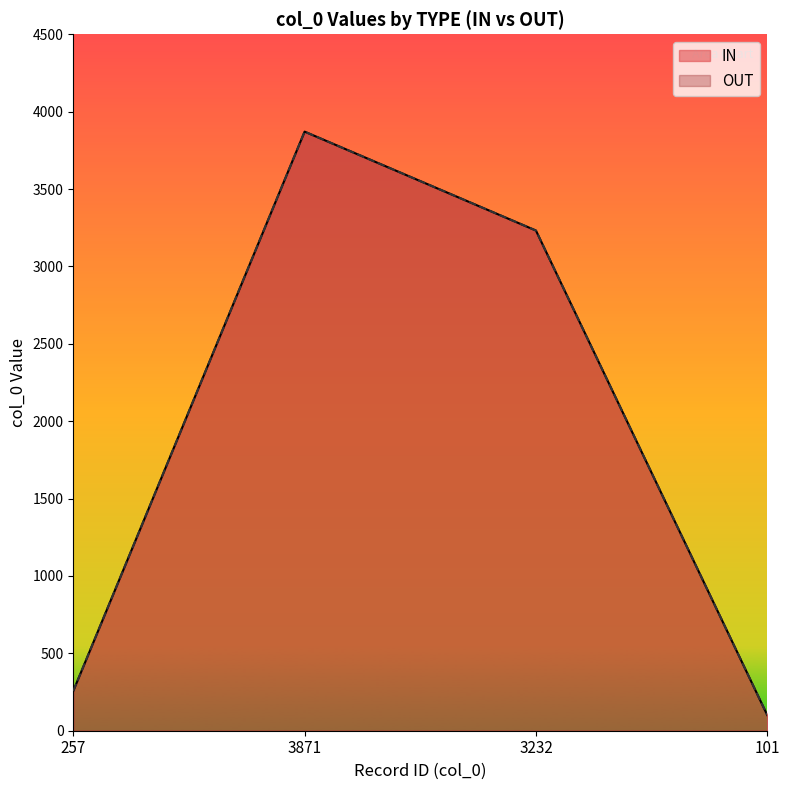

What are all the series names shown in the legend?

IN, OUT